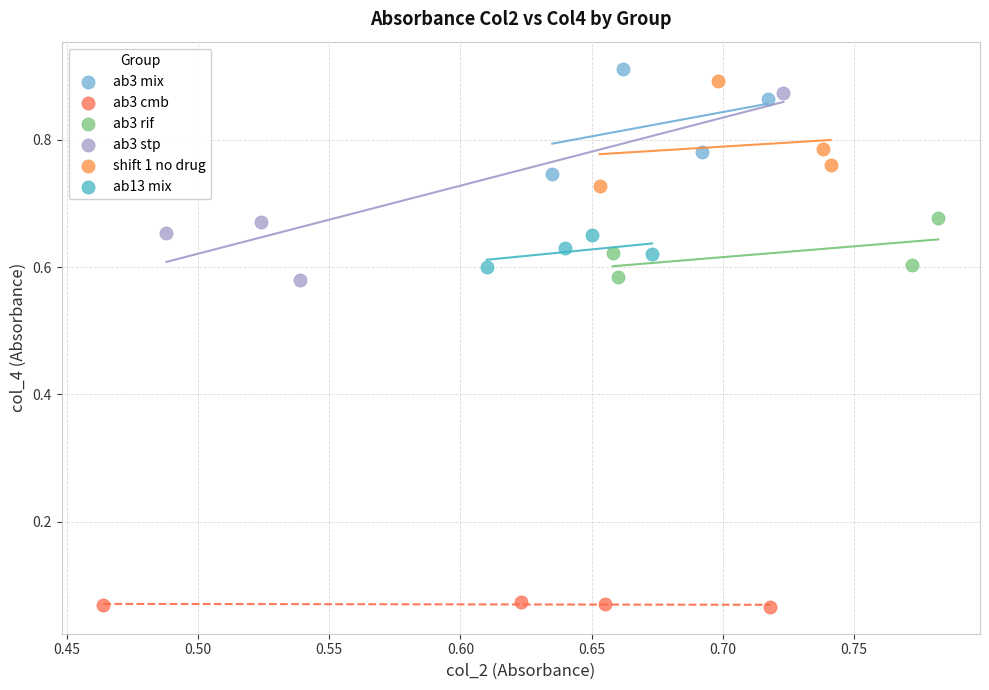

Which series has the largest Y range (max minus min)?

ab3 stp